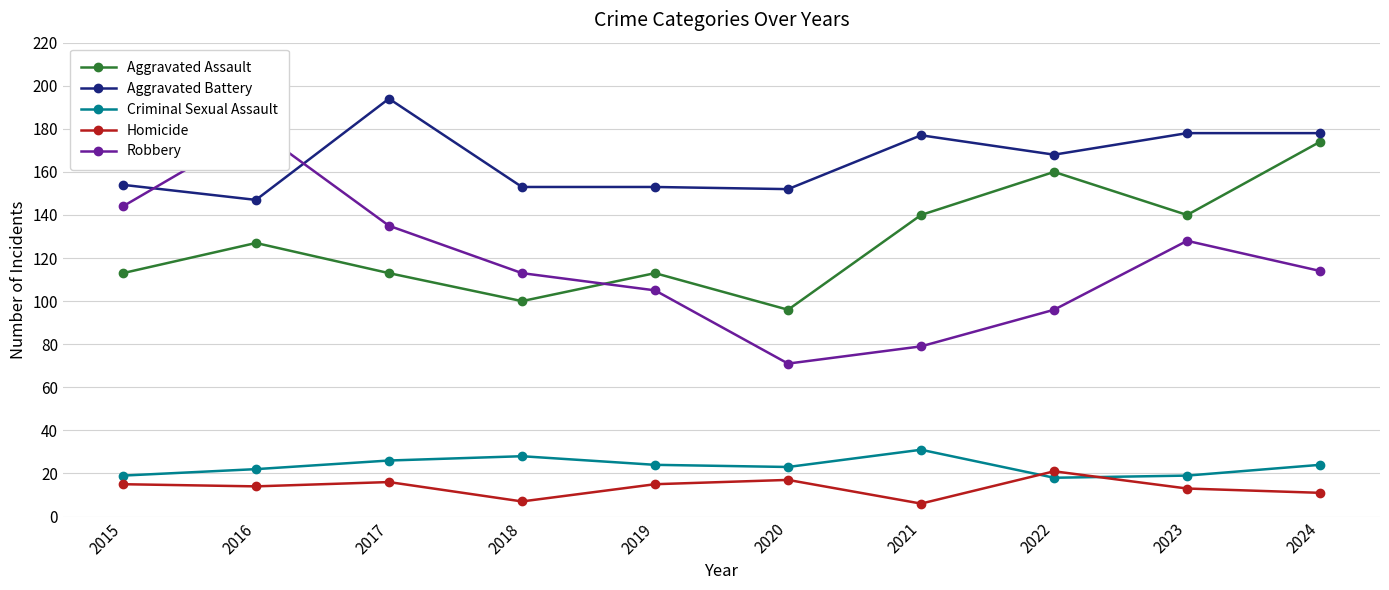

What is the maximum value for Aggravated Assault?

174